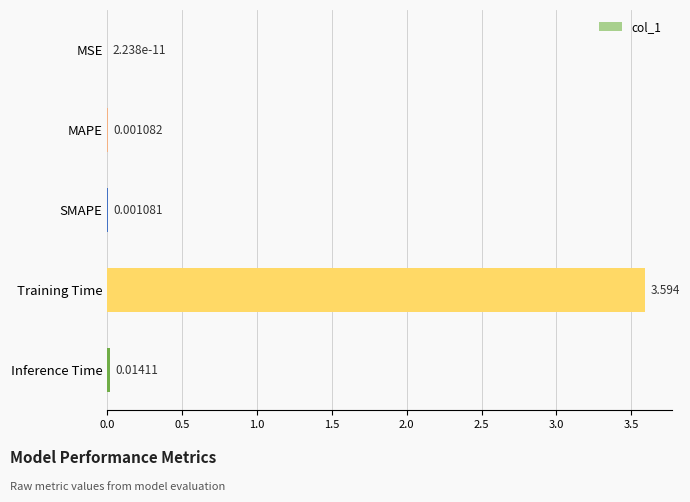

Which label corresponds to the largest value in the chart?

Training Time